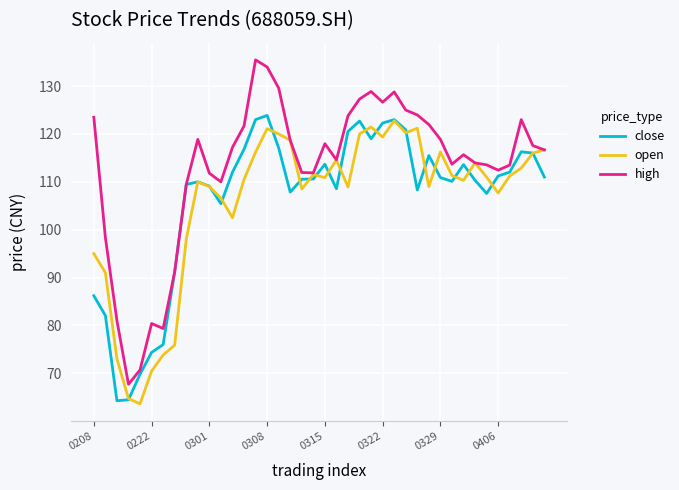

Which series has the largest total across all categories?

high